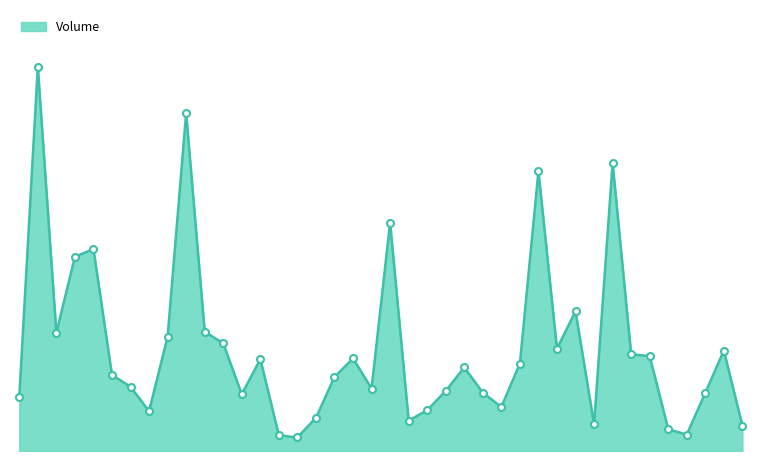

Does the chart display data point markers on the line(s)?

No